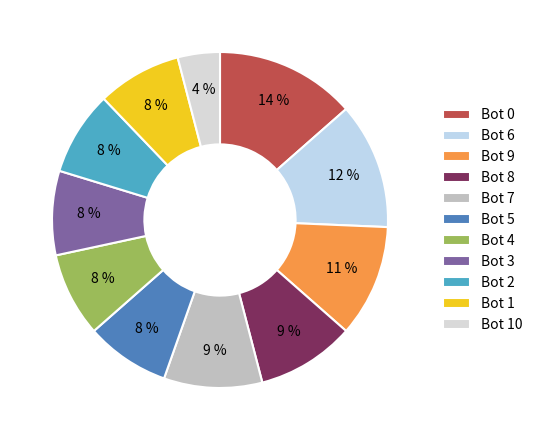

What is the change in value from Bot 9 to Bot 8?

-2